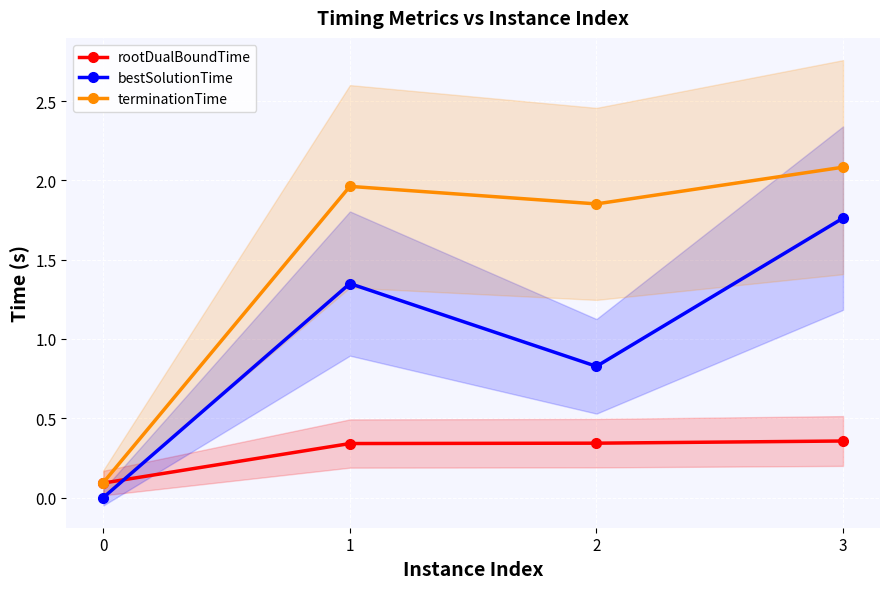

Between 0 and 2, which series saw the biggest shift?

terminationTime